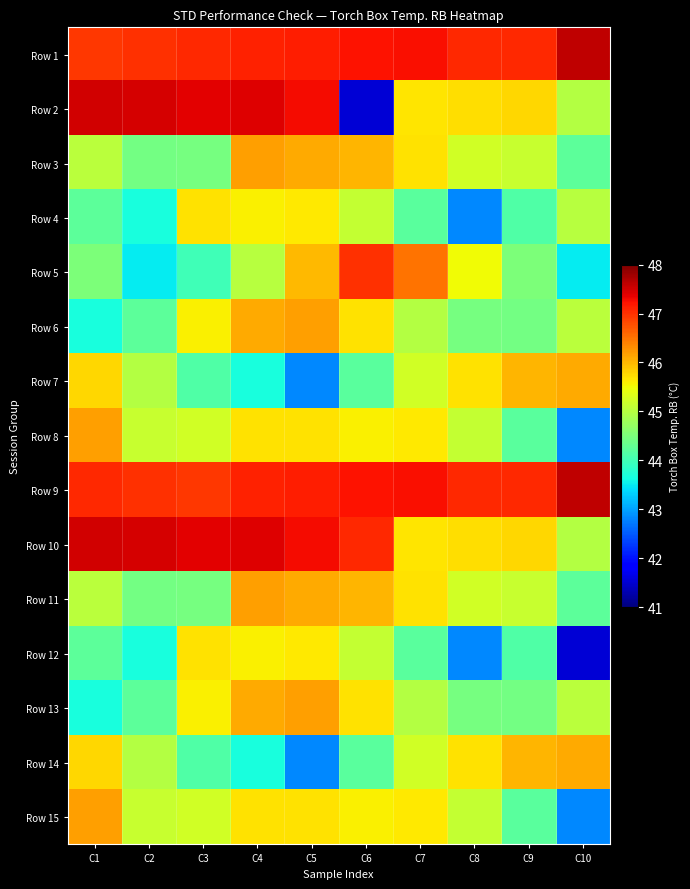

What is the total value across all series at C2?

677.3